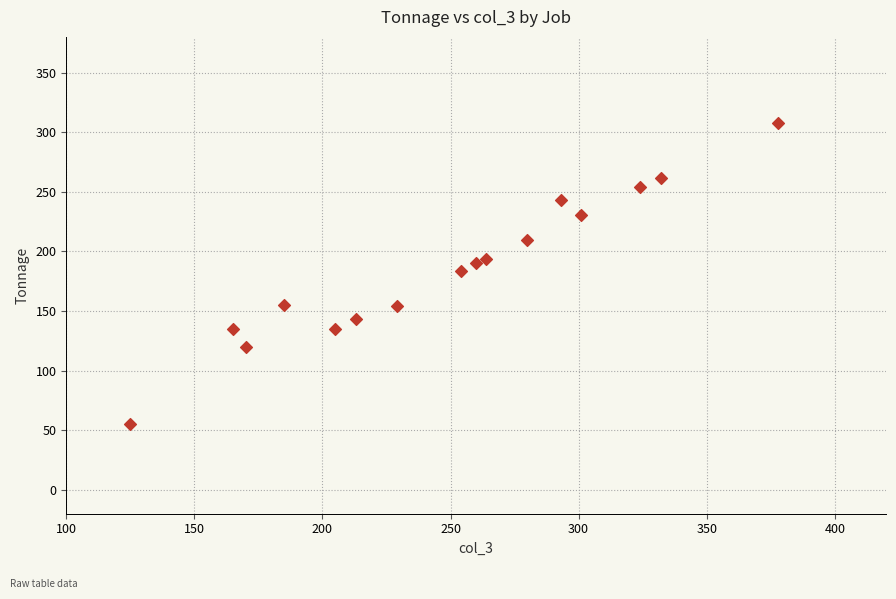

What is the range of X values (max minus min)?

253